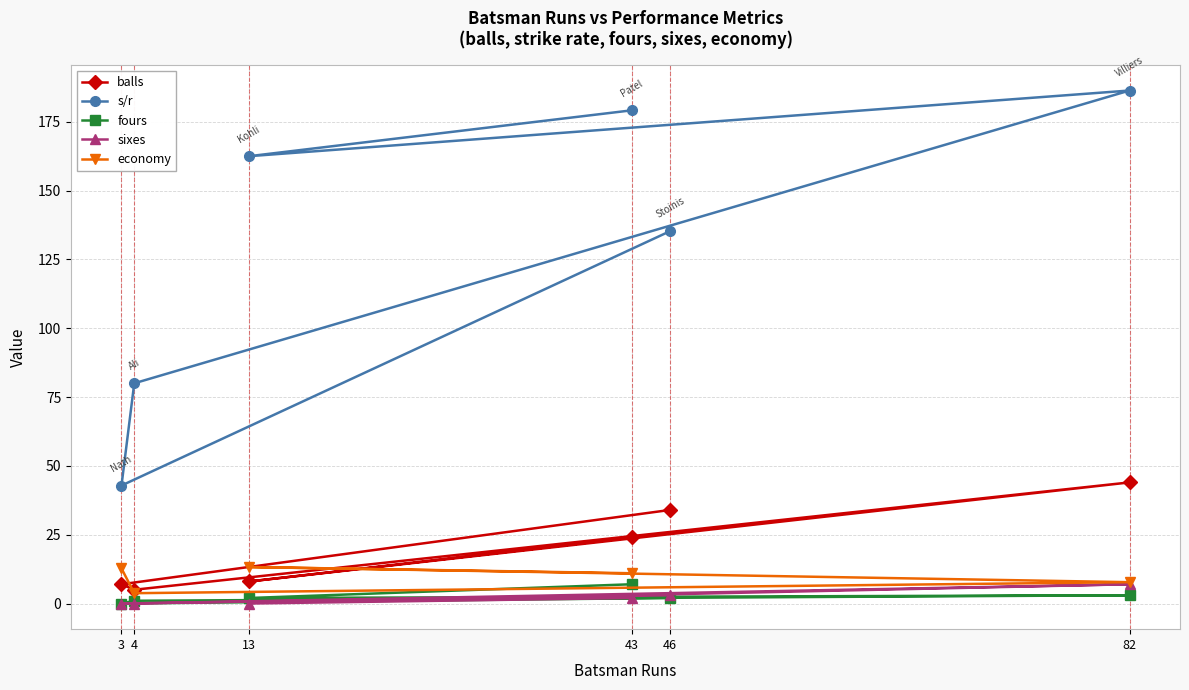

The value of s/r at 82 is 114.2. True or false?

False